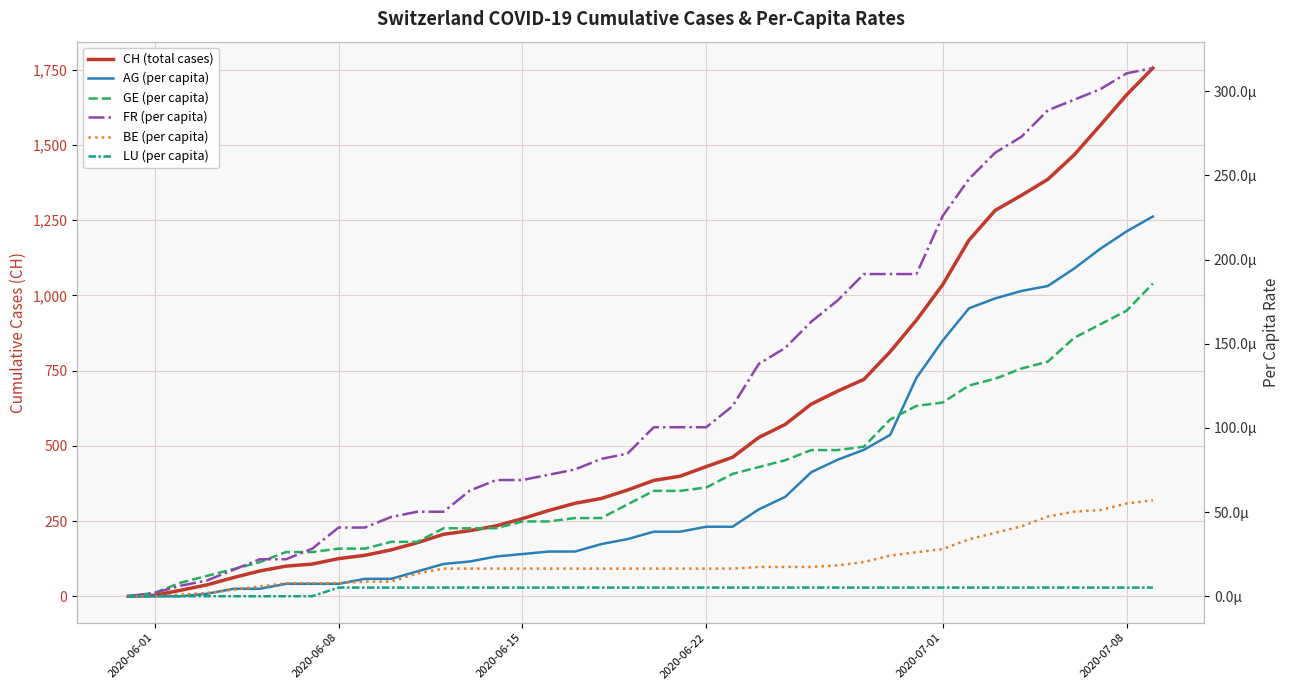

How many LU (per capita) values are between 0 and 1?

40